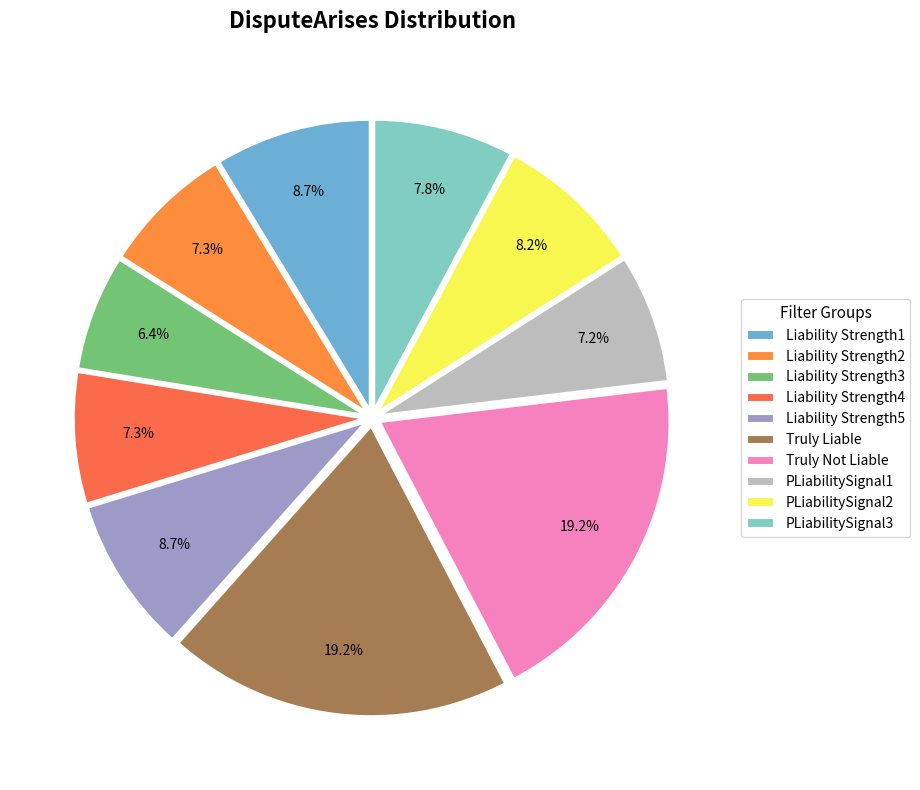

What is the largest slice in the pie chart?

Truly Liable